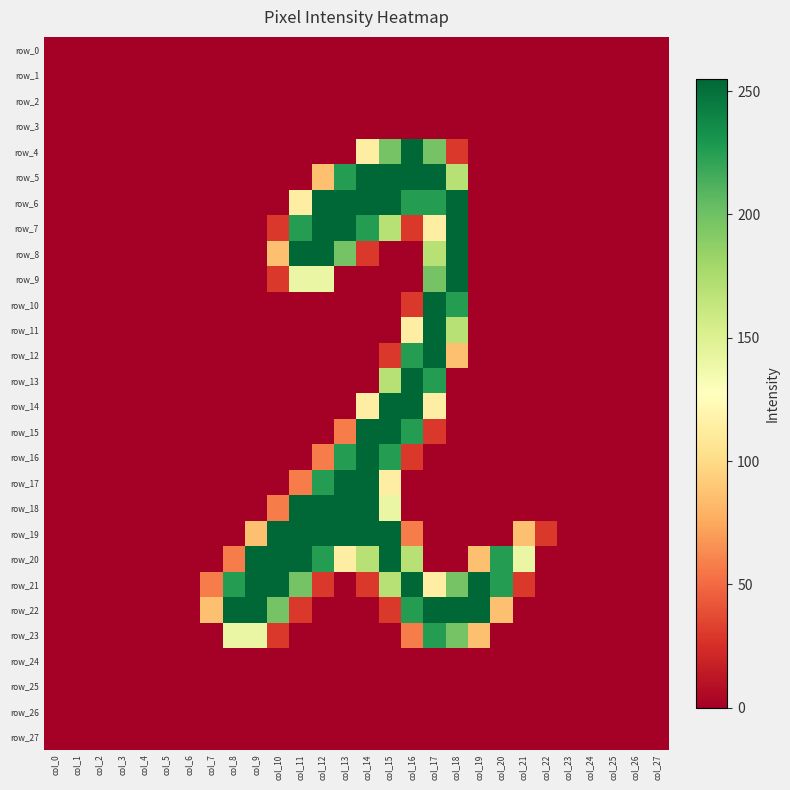

Is the value of row_23 at col_18 greater than the value of row_13 at col_7?

Yes